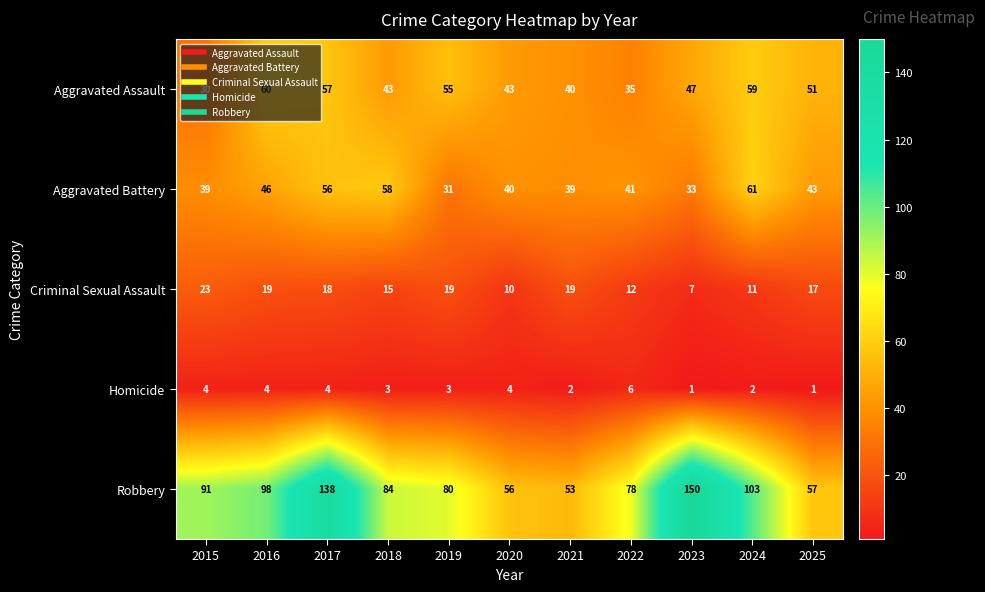

At 2022, list the series in order from largest to smallest.

Robbery, Aggravated Battery, Aggravated Assault, Criminal Sexual Assault, Homicide